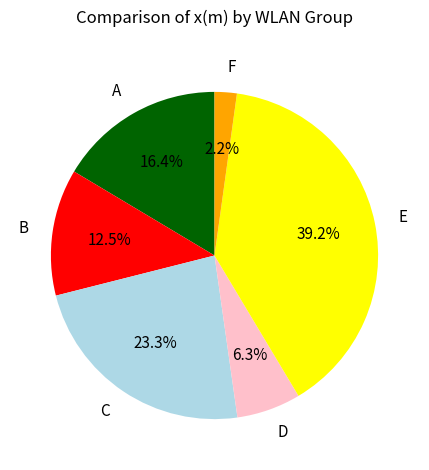

Which slice is the smallest?

F